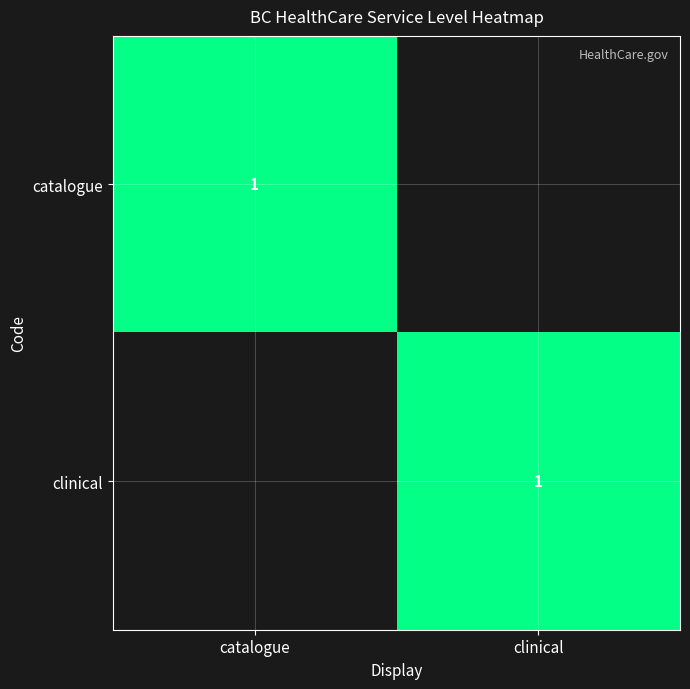

True or false: clinical has a value of 1 at clinical.

True